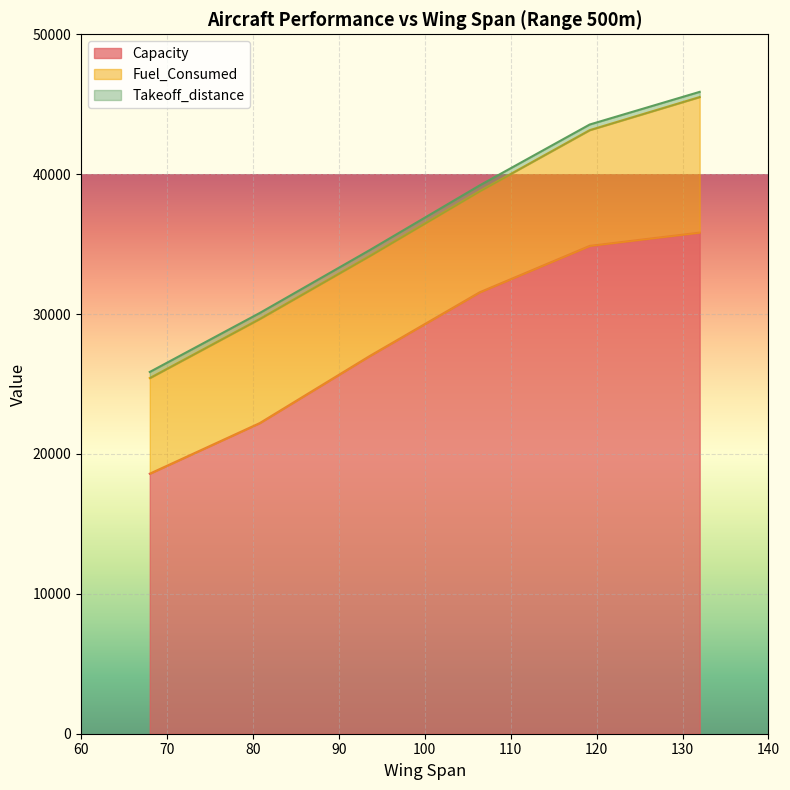

Reading left to right, transcribe all the data shown in this chart.

Capacity: 68=18588.1	80.8=22205.3	93.6=27000.8	106.4=31557.4	119.2=34873.4	132=35822.0
Fuel_Consumed: 68=6835.1	80.8=7445.9	93.6=7153.4	106.4=7229.6	119.2=8275.6	132=9692.8
Takeoff_distance: 68=437.4	80.8=426.1	93.6=419.5	106.4=412.5	119.2=401.0	132=369.9